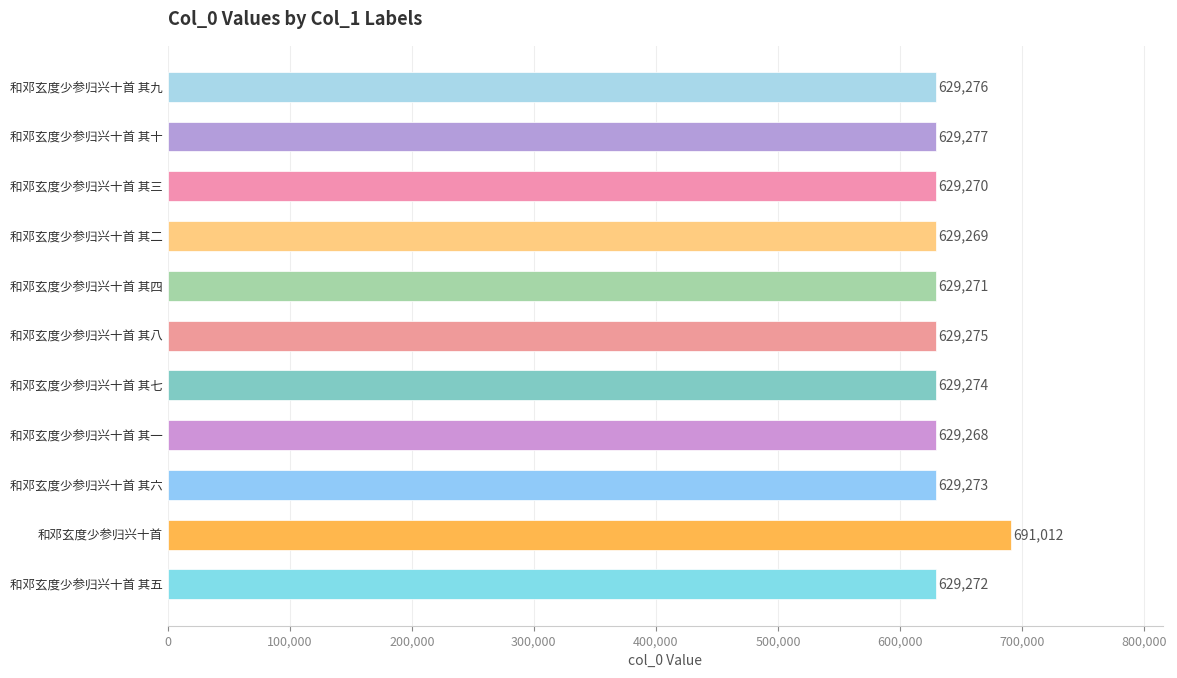

What is the change in value from 和邓玄度少参归兴十首 其三 to 和邓玄度少参归兴十首?

+61742